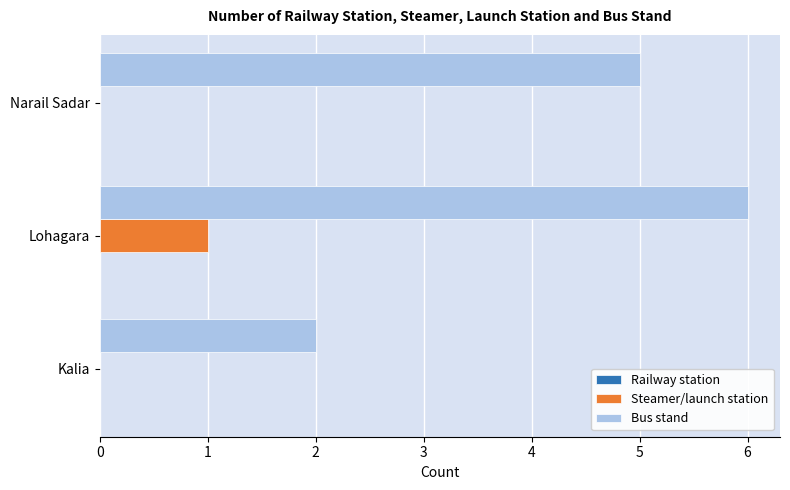

What is the maximum value for Bus stand?

6